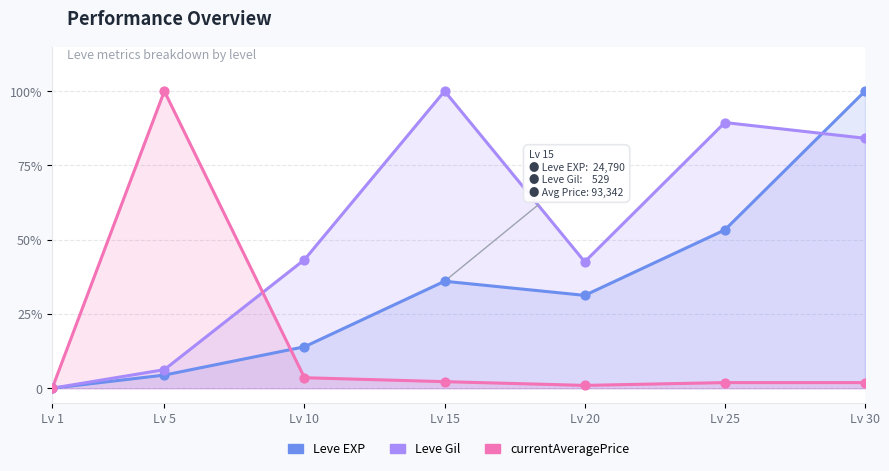

What are all the series names shown in the legend?

Leve EXP, Leve Gil, currentAveragePrice